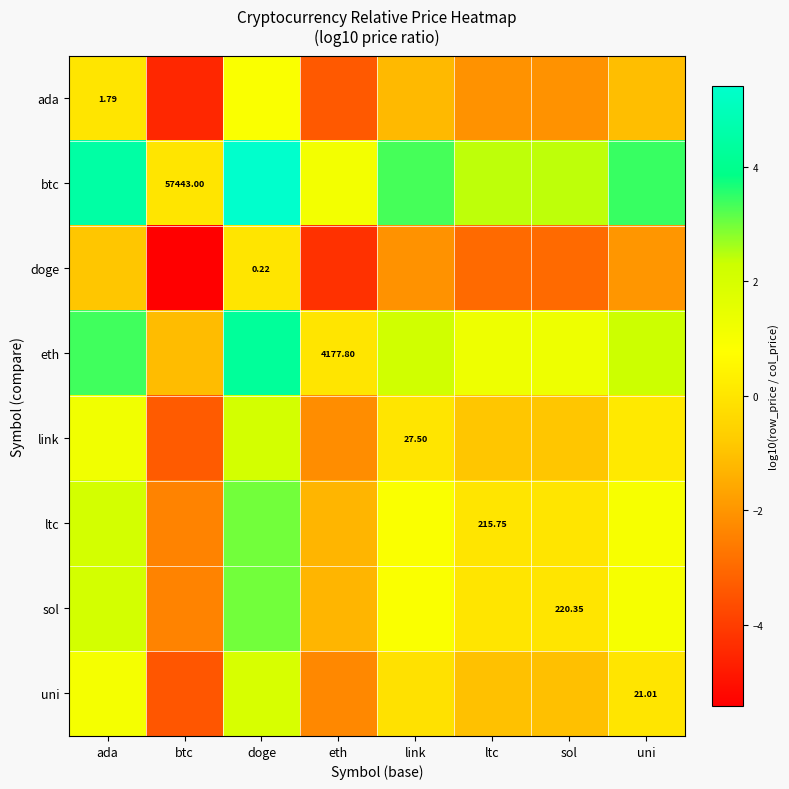

Which has a higher value, btc or ada?

ada